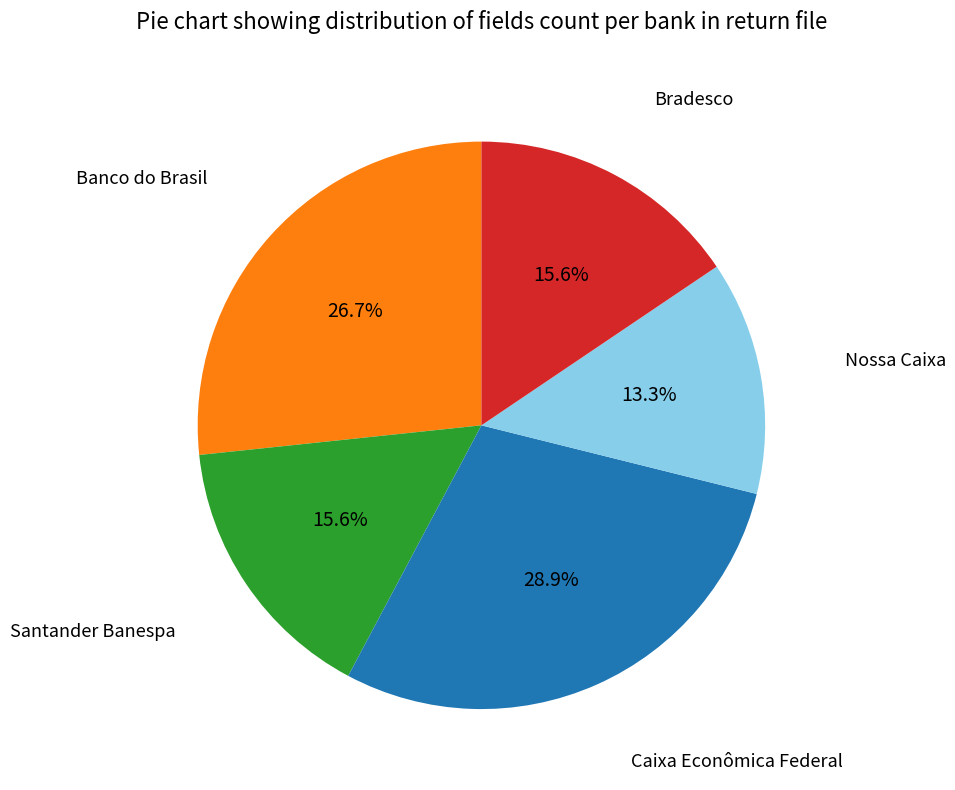

Does any single category account for the majority?

No